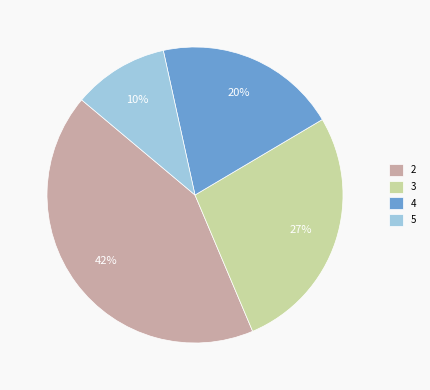

The 2 slice represents 42% of the pie. True or false?

True